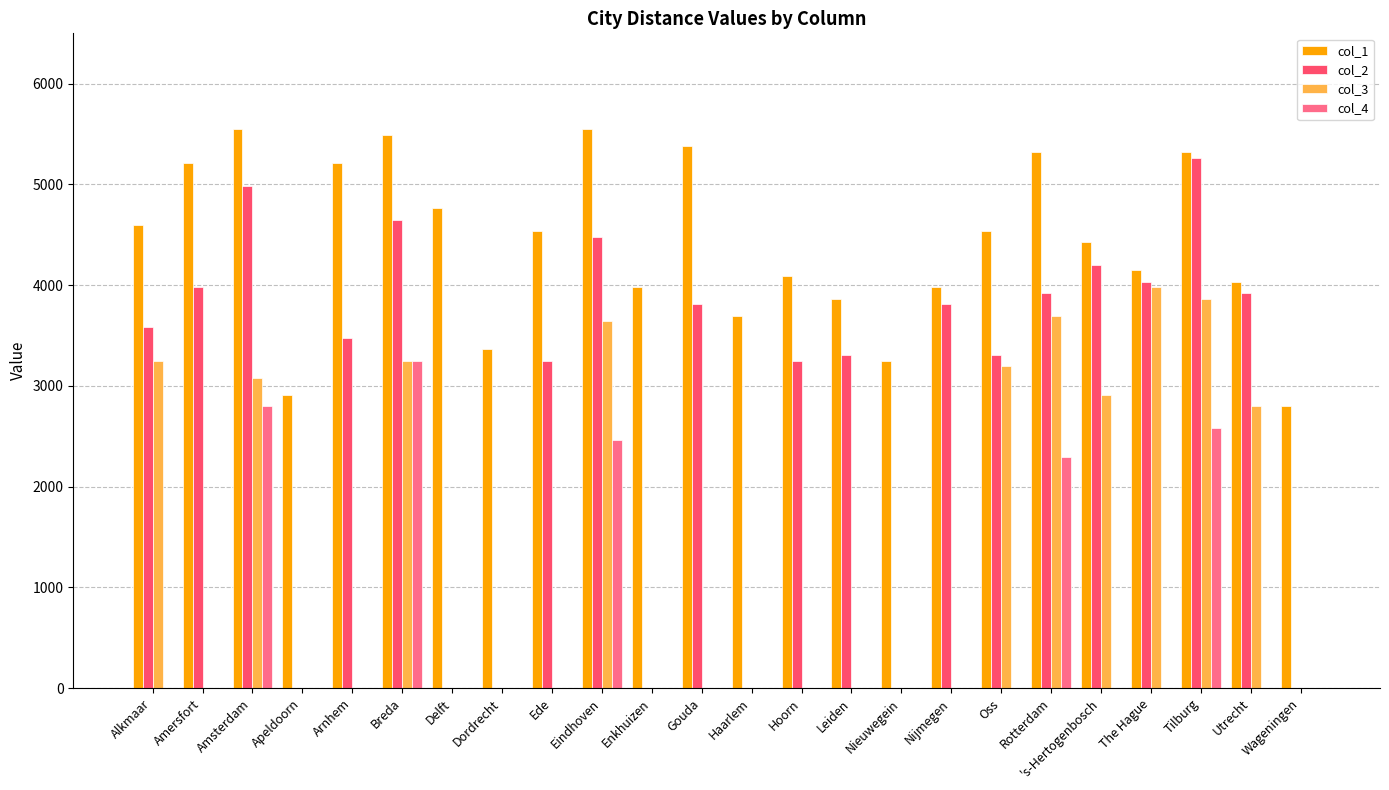

The col_1 series shows 5546.9 at Eindhoven. True or false?

True